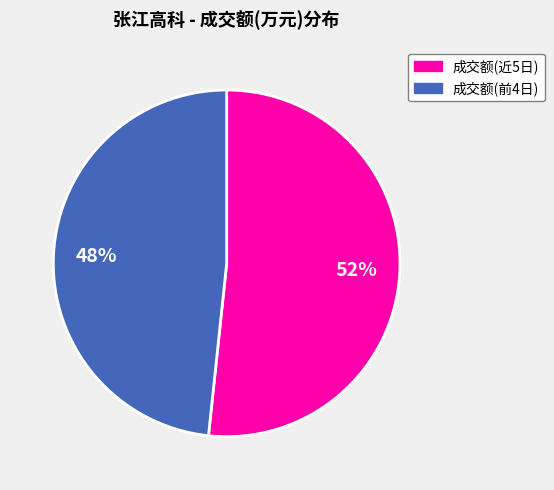

Is there any slice that represents more than half of the pie?

Yes